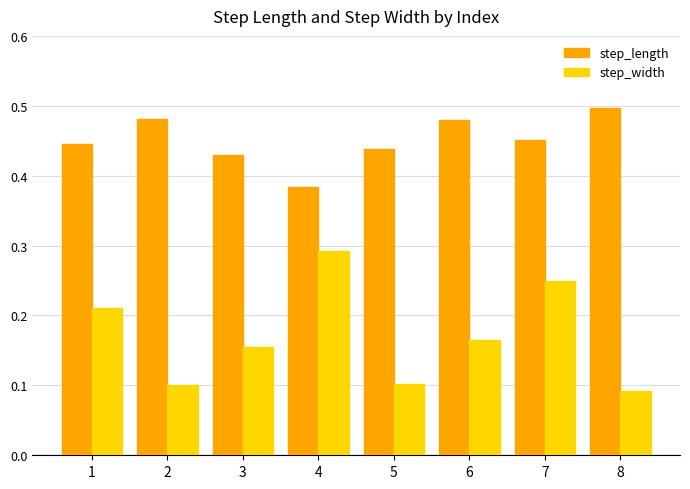

Is it true that step_width equals 0.0 at 8?

False